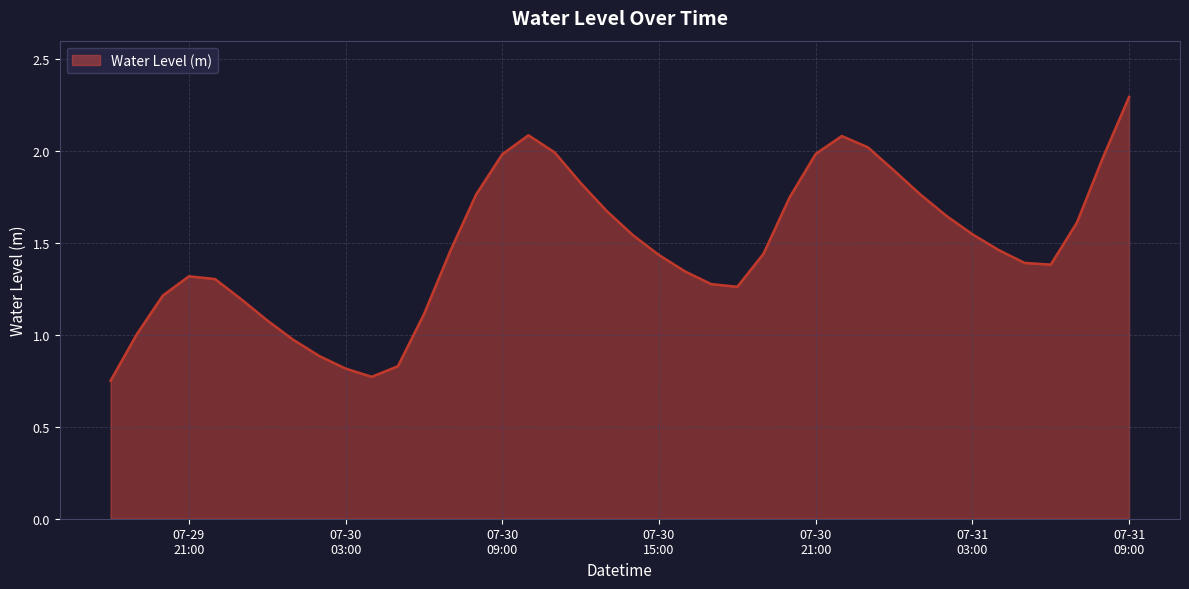

What is the greatest value displayed?

2.3